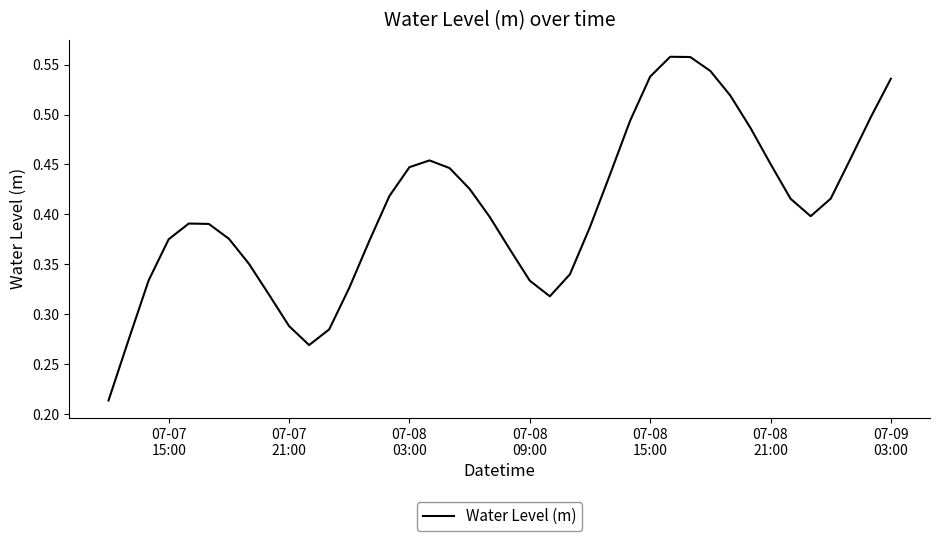

Does the chart have visible grid lines?

No